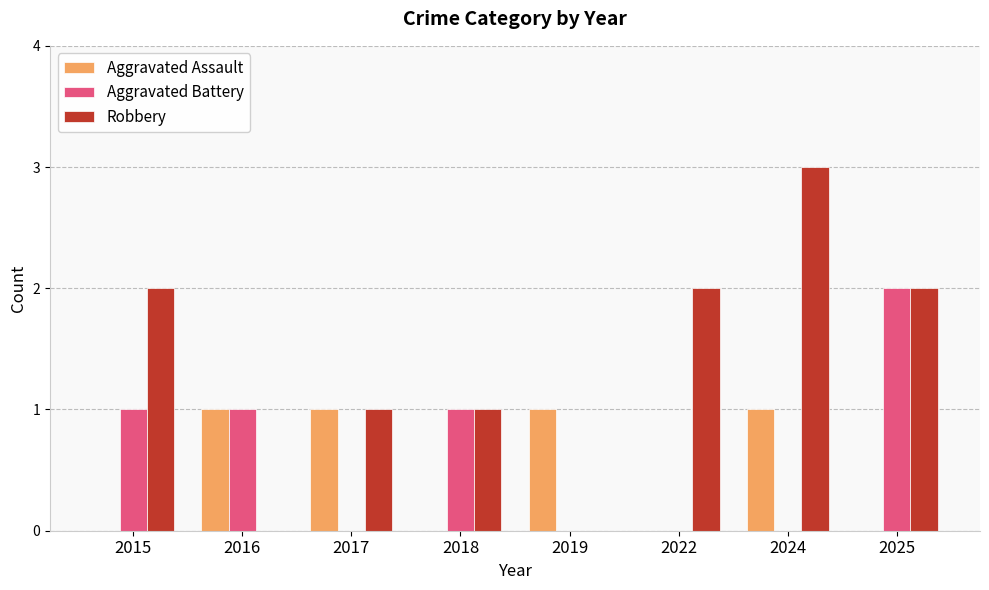

Between 2017 and 2024, which series saw the biggest shift?

Robbery